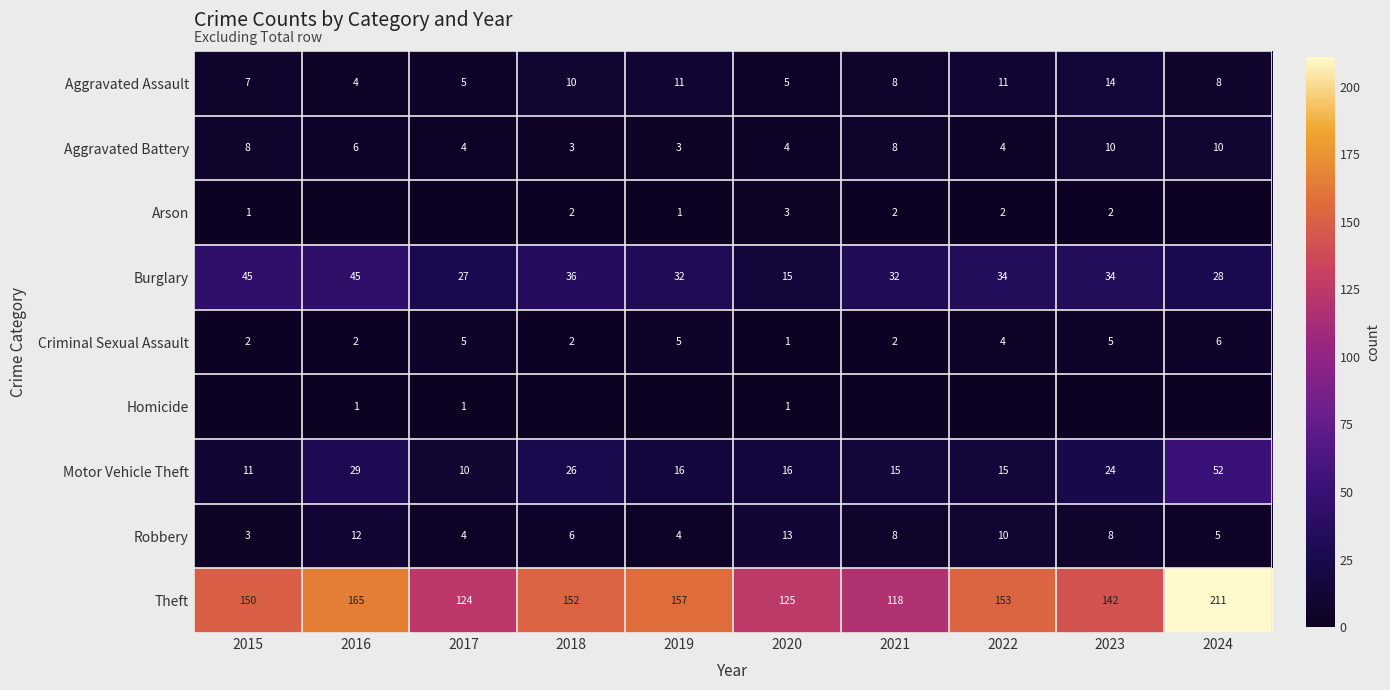

True or false: Aggravated Assault has a value of 5 at 2020.

True